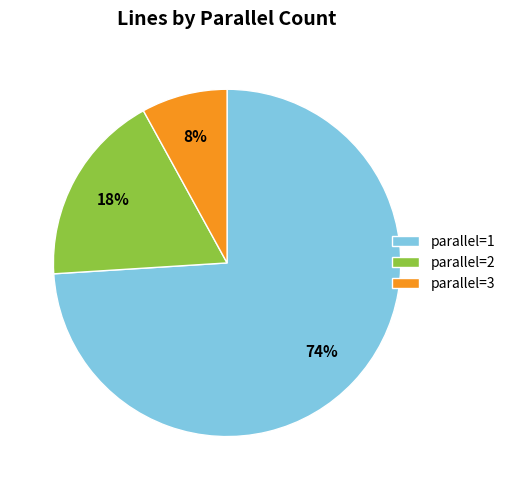

To the nearest percent, what portion does parallel=1 represent?

74%